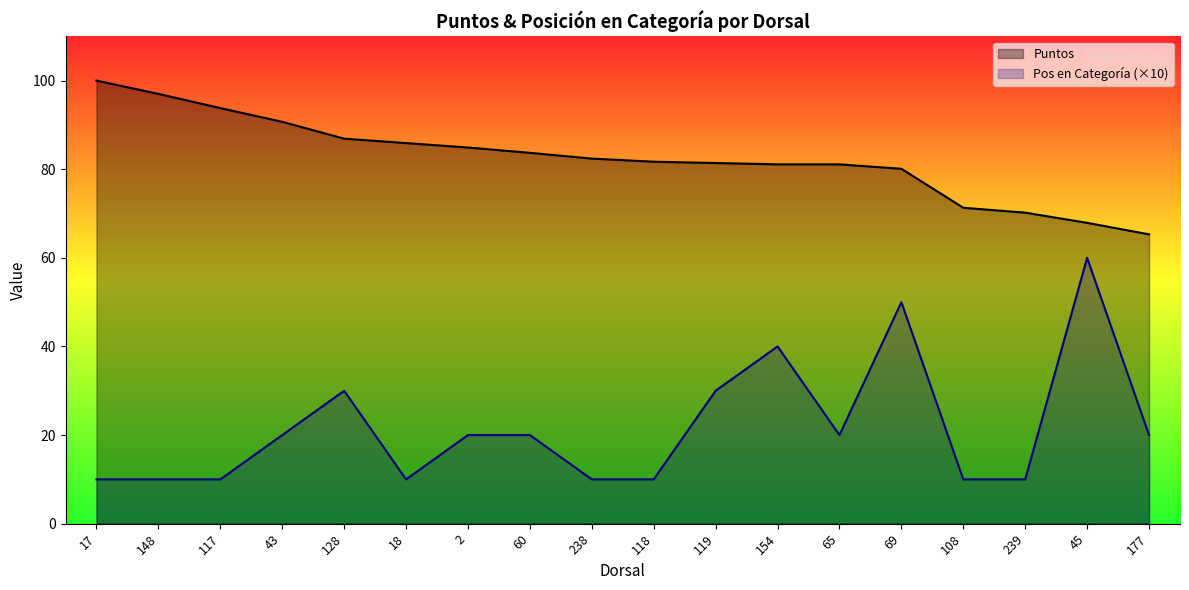

What is the smallest value displayed?

10.0